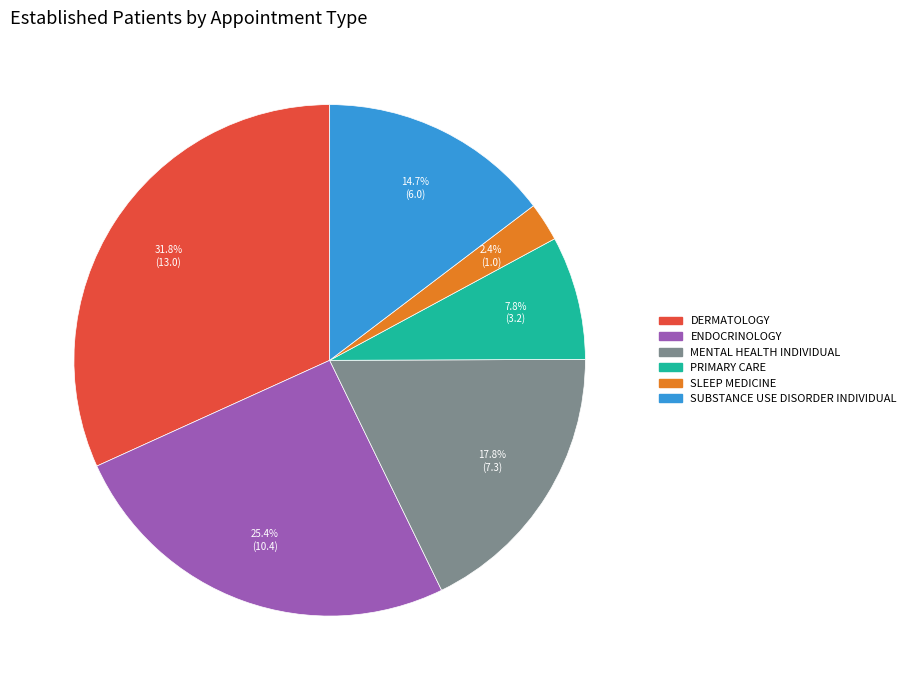

Does any single category account for the majority?

No